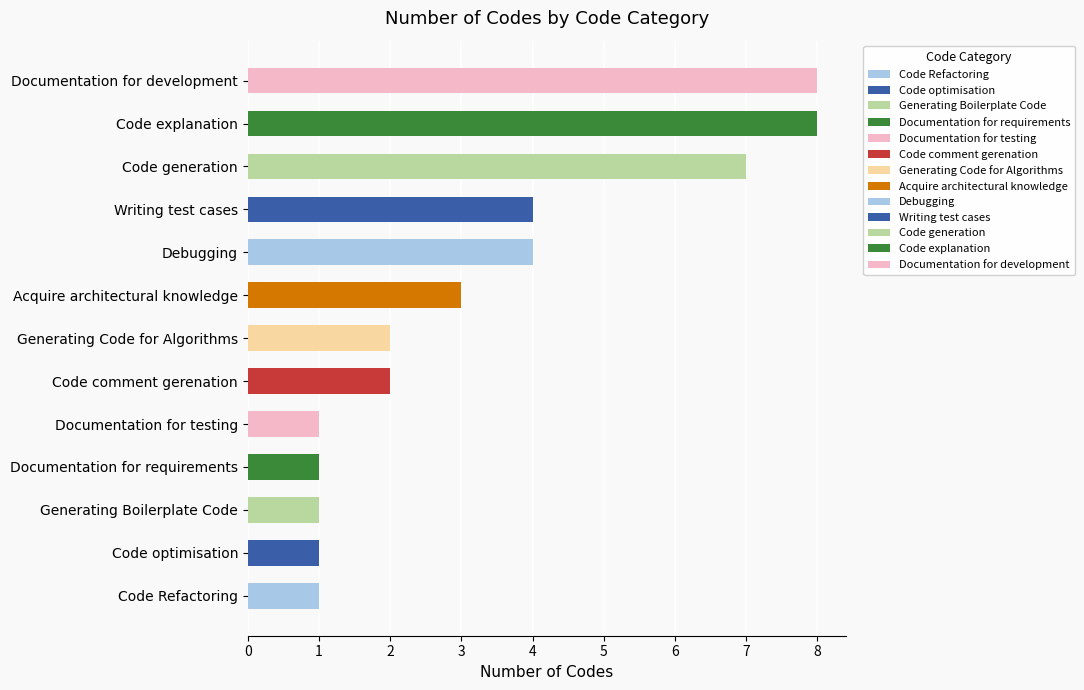

Is it true that the value at Code explanation is 12?

False